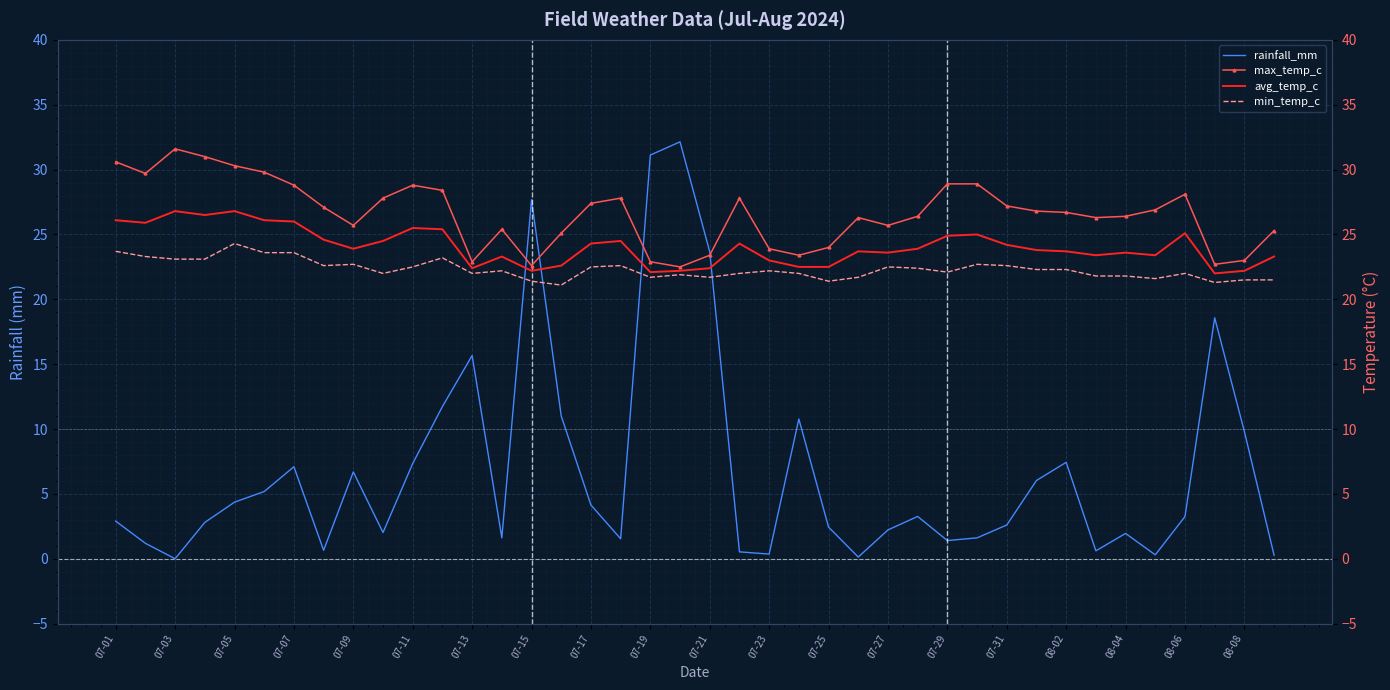

The rainfall_mm series shows 9.7 at 07-07. True or false?

False